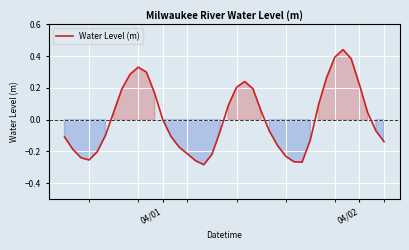

What is the difference between the maximum and minimum values?

0.7